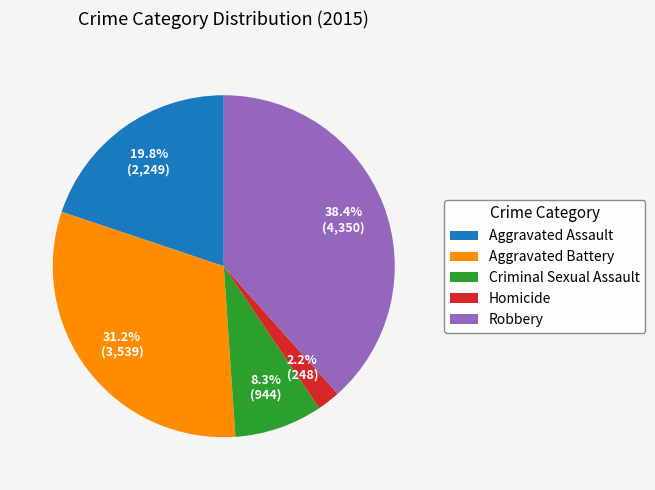

What percentage is the Aggravated Assault slice, to the nearest percent?

20%